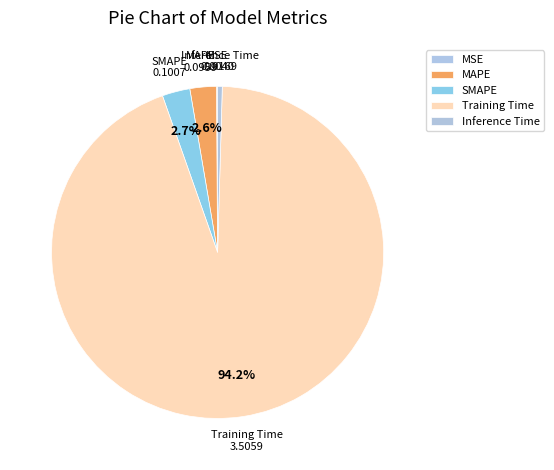

How much of the chart is everything except MAPE?

97.4%